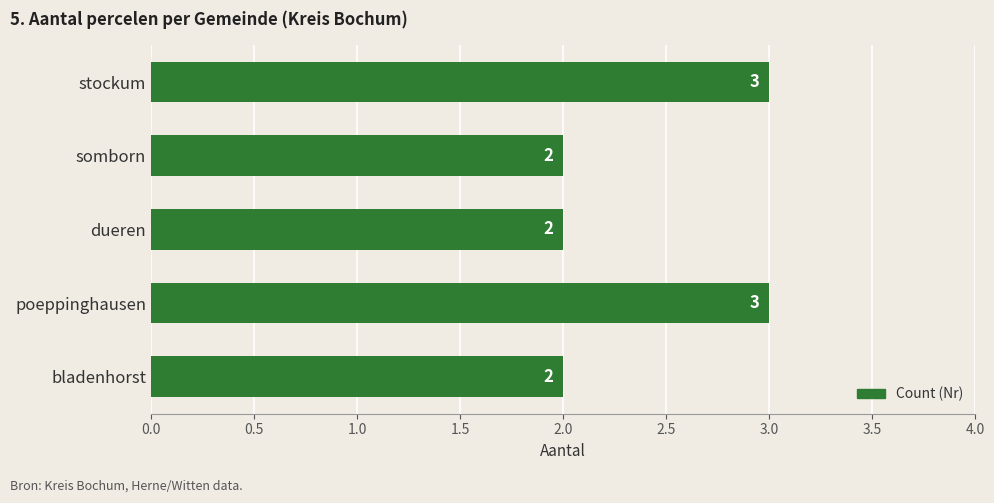

Are the bars horizontal?

Yes